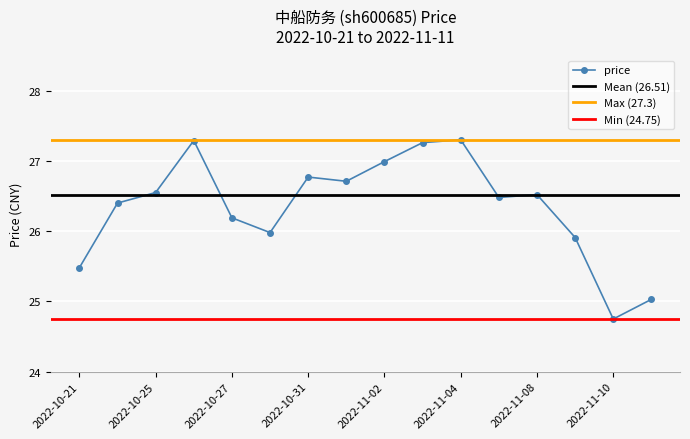

Rank the categories by value from lowest to highest.

2022-11-10, 2022-11-11, 2022-10-21, 2022-11-09, 2022-10-28, 2022-10-27, 2022-10-24, 2022-11-07, 2022-11-08, 2022-10-25, 2022-11-01, 2022-10-31, 2022-11-02, 2022-11-03, 2022-10-26, 2022-11-04